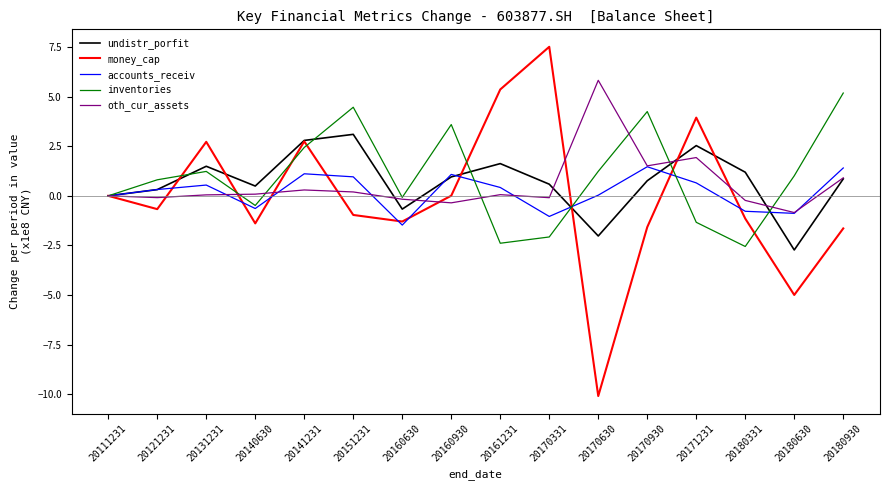

What is the difference between the maximum and minimum values in the money_cap series?

17.6